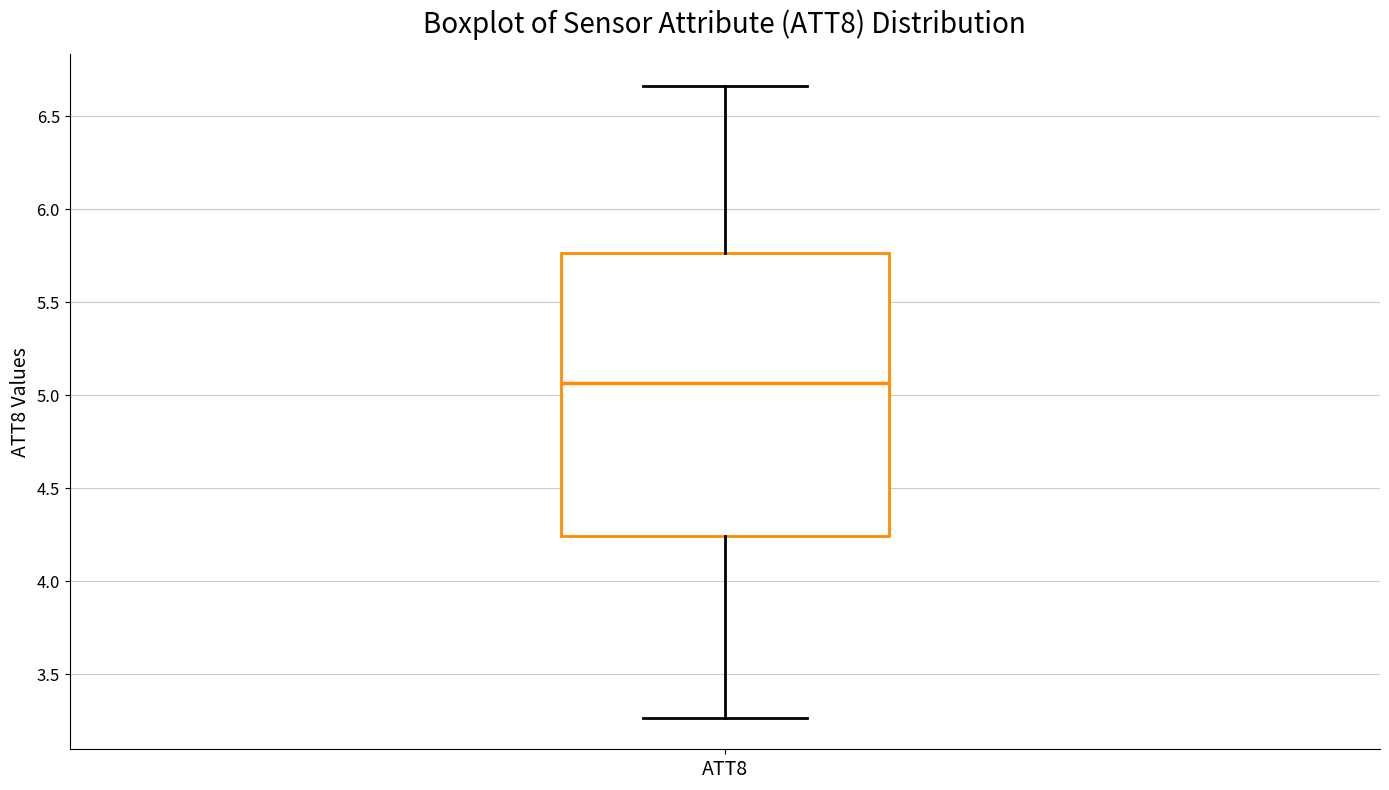

Where does the median line of the box for ATT8 sit on the y-axis? The values are not printed on the chart, so give them approximately, as read against the axis.

5.05